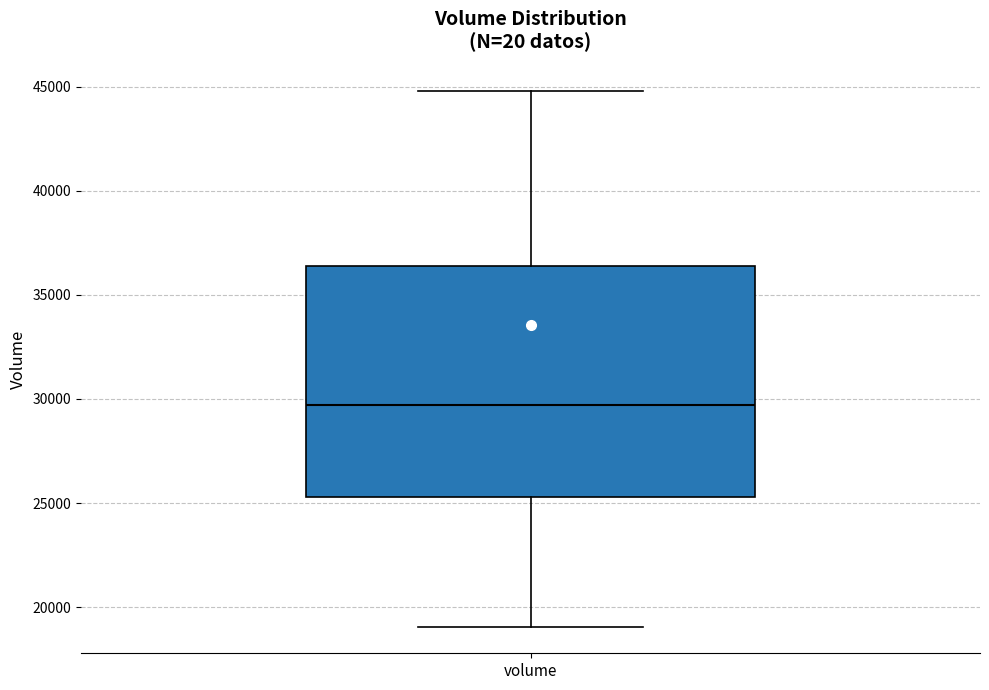

Transcribe this box plot: give where the median line is, the range the box spans, and where the two whiskers end, as read against the y-axis. The values are not printed on the chart, so give them approximately, as read against the axis.

median 29500, box 25500 to 36500, whiskers 19000 to 45000